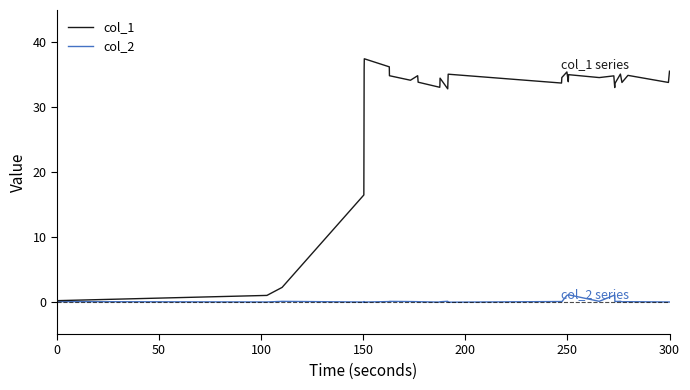

Which series has the largest total across all categories?

col_1